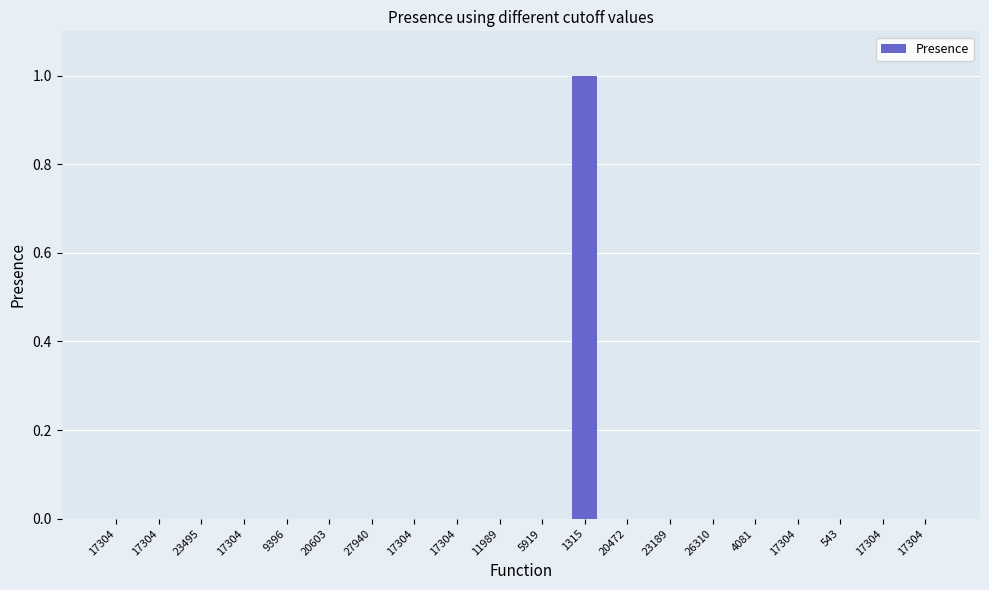

List the labels in order of value, smallest first.

17304, 17304, 23495, 17304, 9396, 20603, 27940, 17304, 17304, 11989, 5919, 20472, 23189, 26310, 4081, 17304, 543, 17304, 17304, 1315